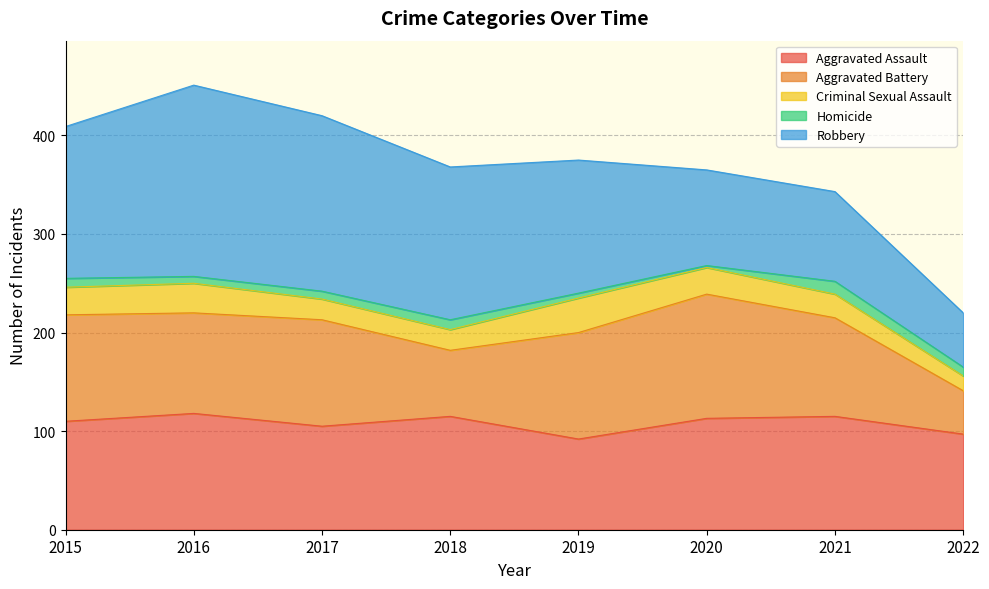

True or false: Homicide and Aggravated Assault cross at least once.

False